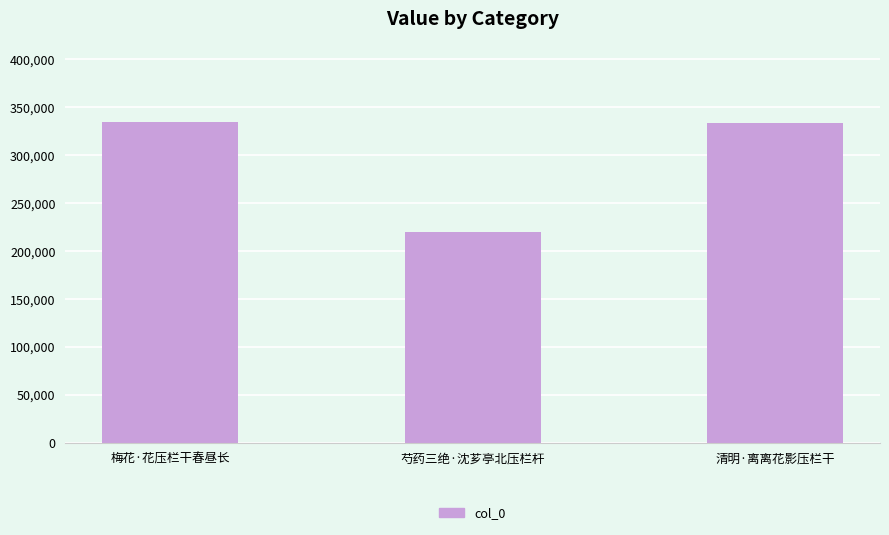

What is the change in value from 梅花·花压栏干春昼长 to 芍药三绝·沈芗亭北压栏杆?

-114844